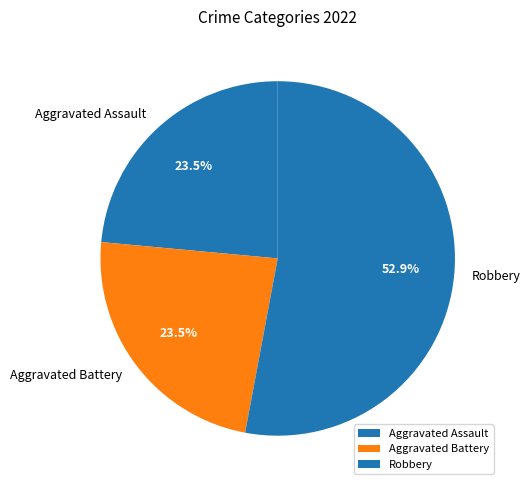

How many segments does this pie chart have?

3